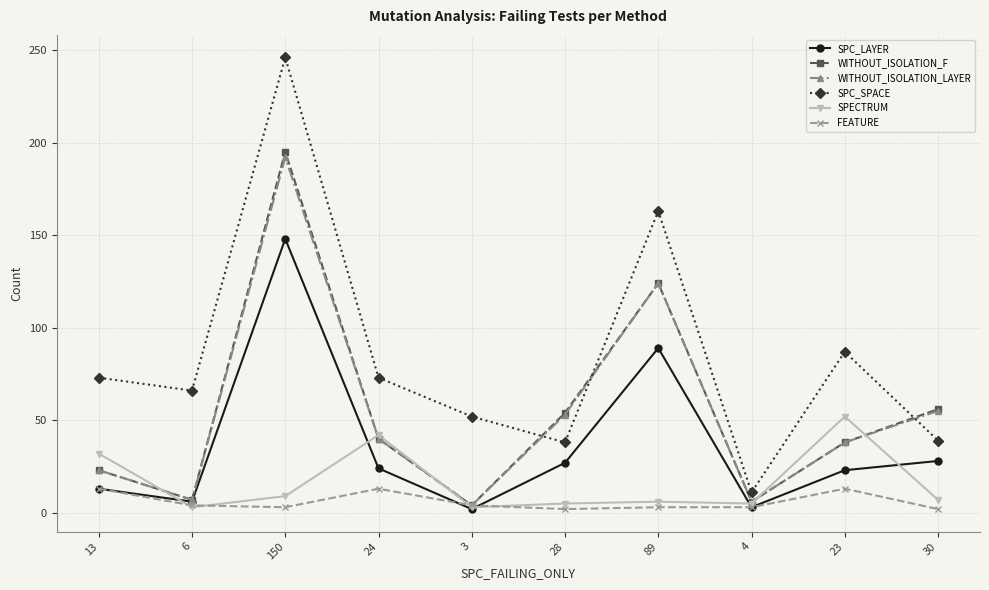

What are all the series names shown in the legend?

SPC_LAYER, WITHOUT_ISOLATION_F, WITHOUT_ISOLATION_LAYER, SPC_SPACE, SPECTRUM, FEATURE